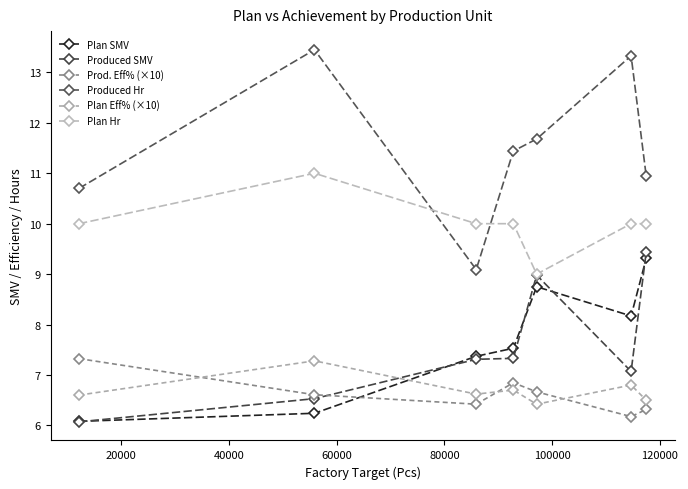

Which series ends up on top after the final intersection of Plan Eff% (×10) and Produced SMV?

Produced SMV